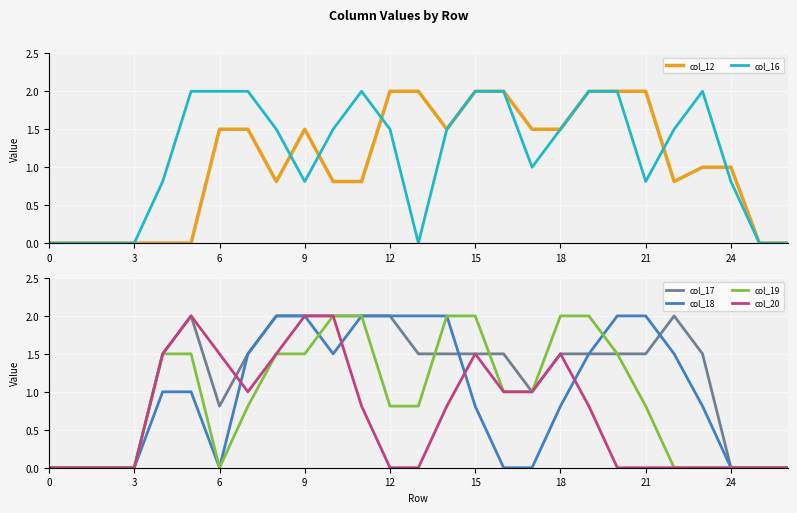

List the series in order of their peak value, highest first.

col_12, col_16, col_17, col_18, col_19, col_20